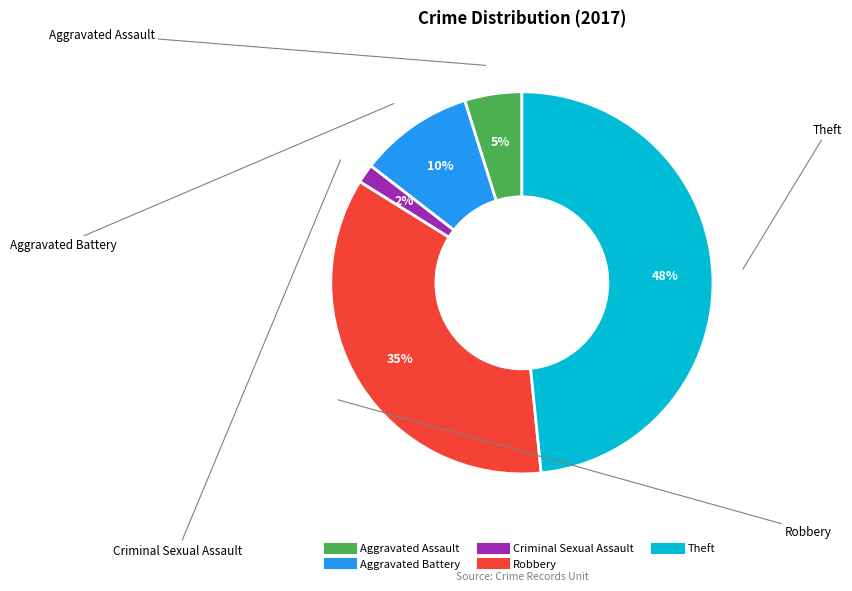

Is there any slice that represents more than half of the pie?

No